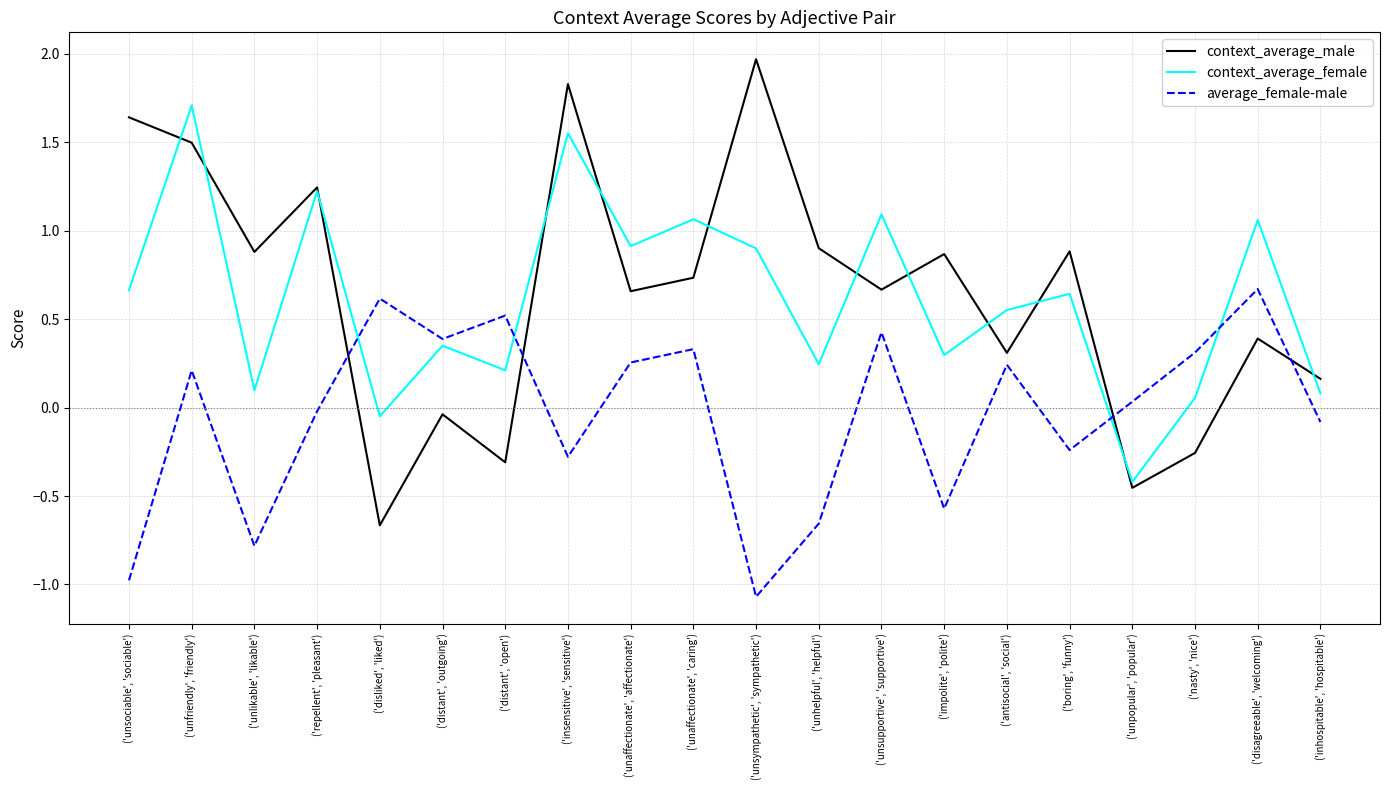

What is the greatest value displayed?

2.0